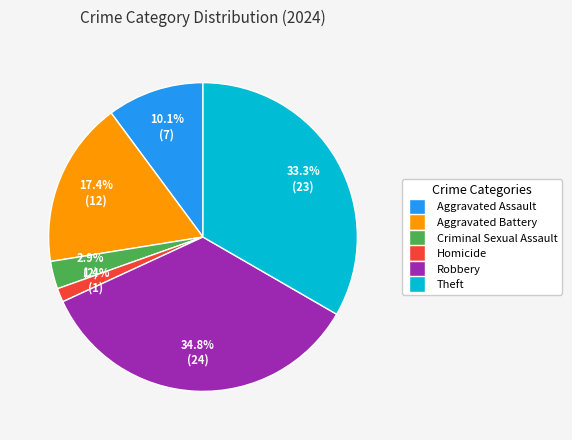

To the nearest percent, what is the combined percentage of Aggravated Battery and Criminal Sexual Assault?

20%